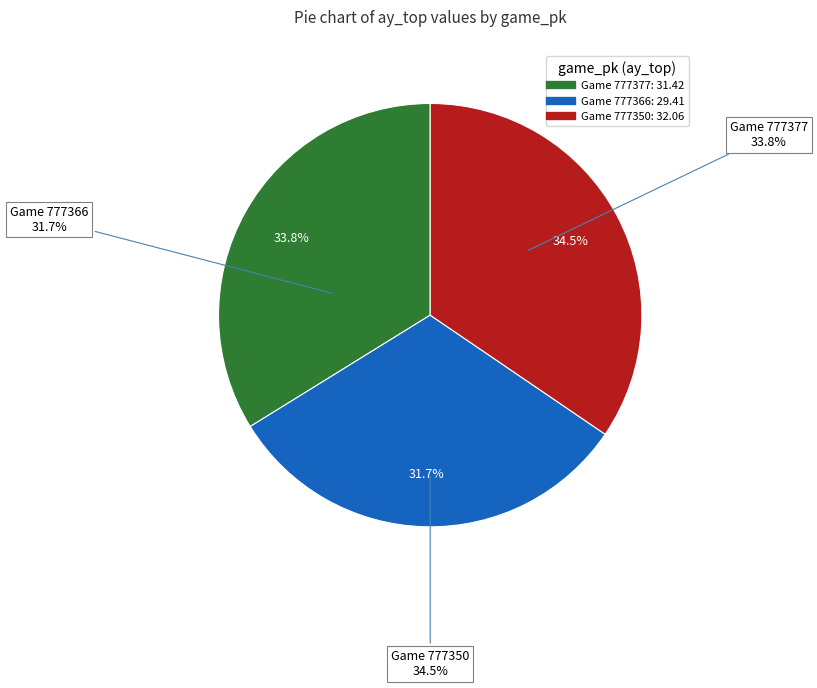

Which slice is the largest?

777350